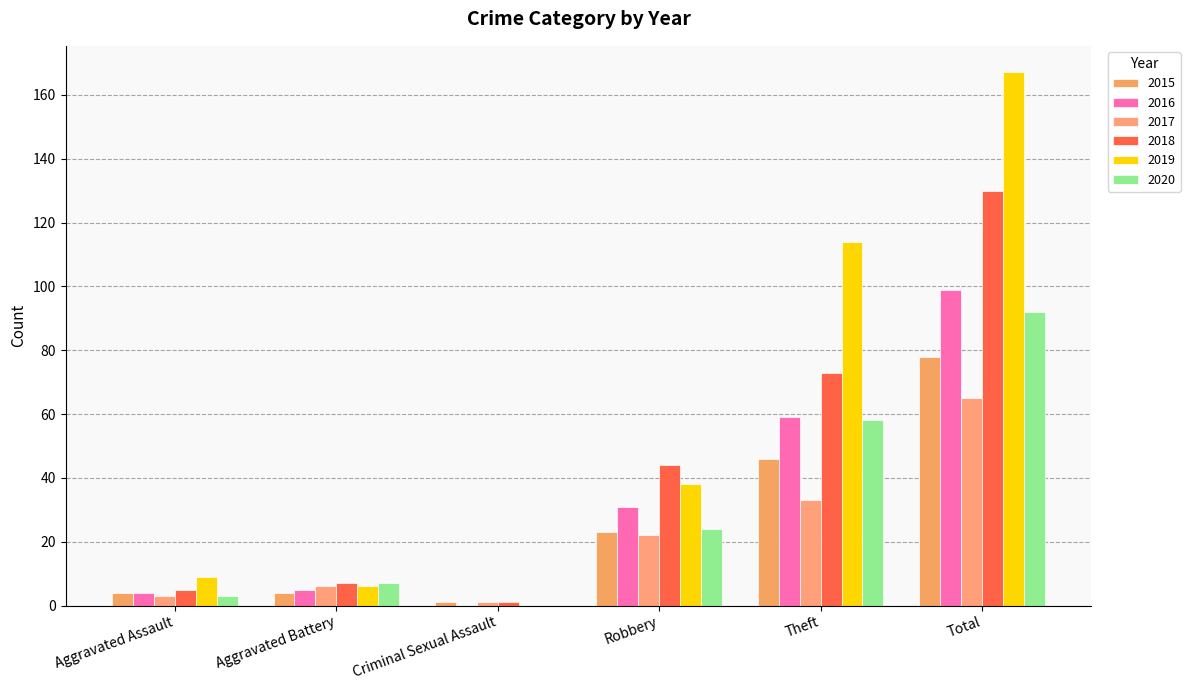

Which category has the lowest value in the 2016 series?

Criminal Sexual Assault